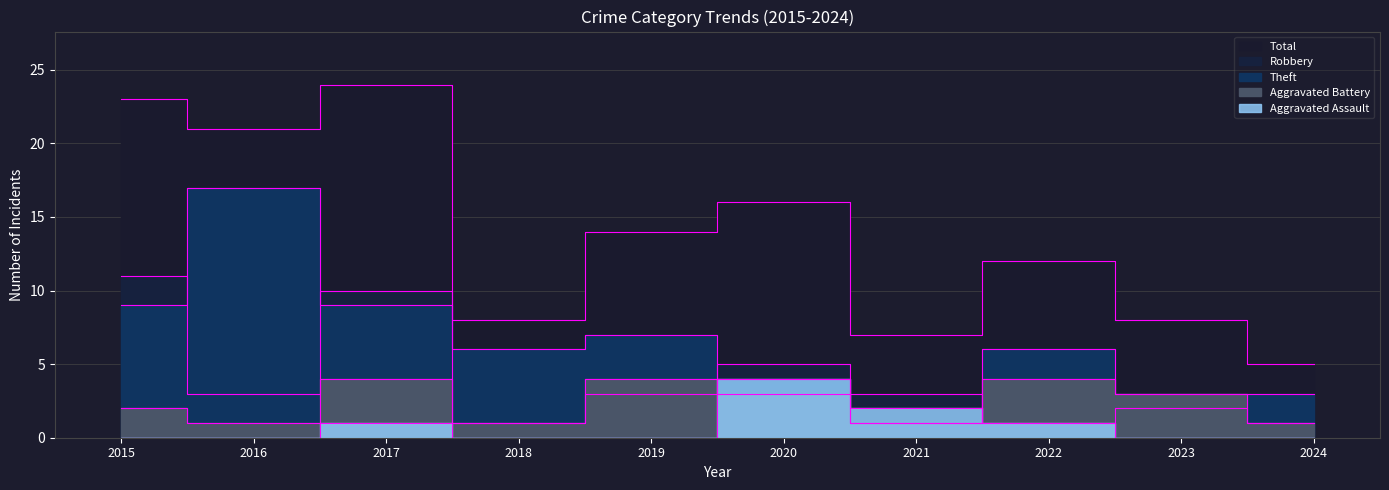

What is the difference between the Robbery values at 2019 and 2020?

2